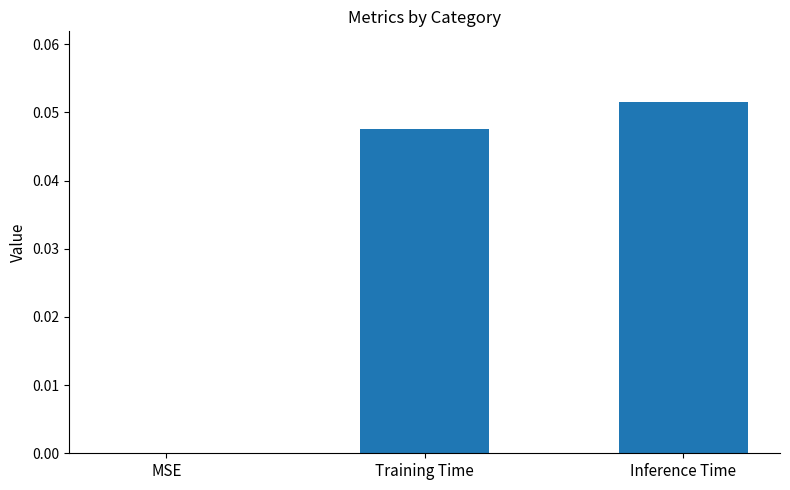

Which has a higher value, MSE or Inference Time?

Inference Time